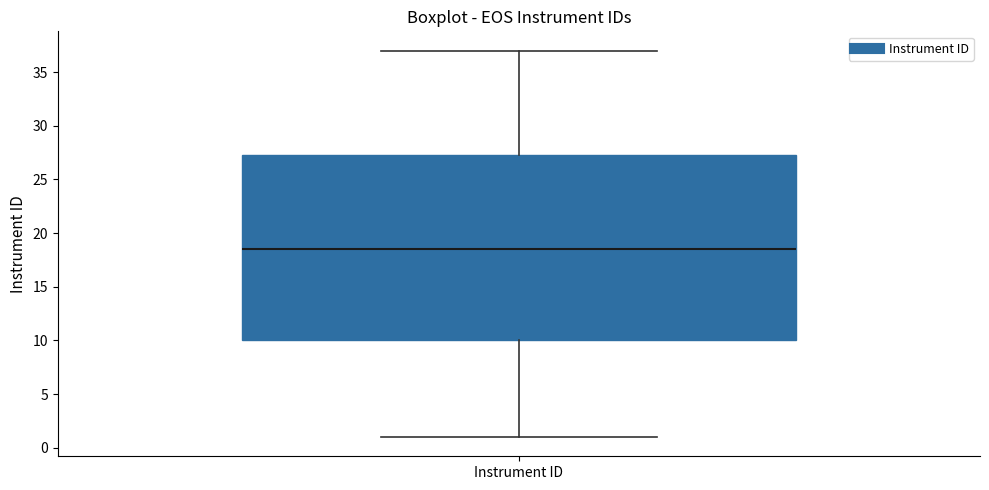

Where is the upper edge of the box for Instrument ID on the y-axis? The values are not printed on the chart, so give them approximately, as read against the axis.

27.5